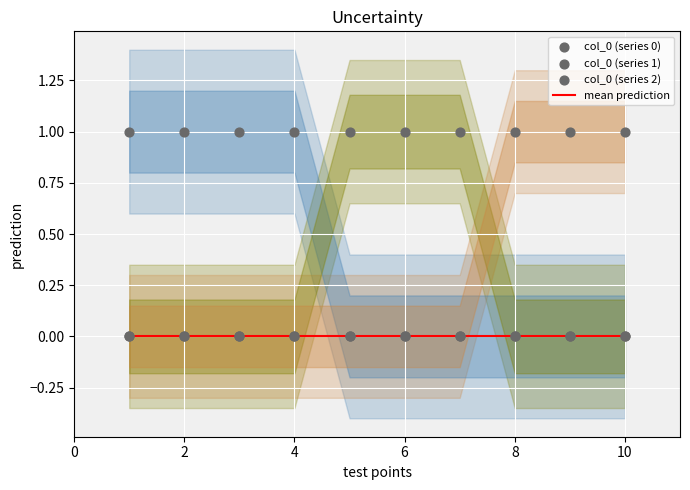

Which series contains the highest Y value?

col_0 (series 0)